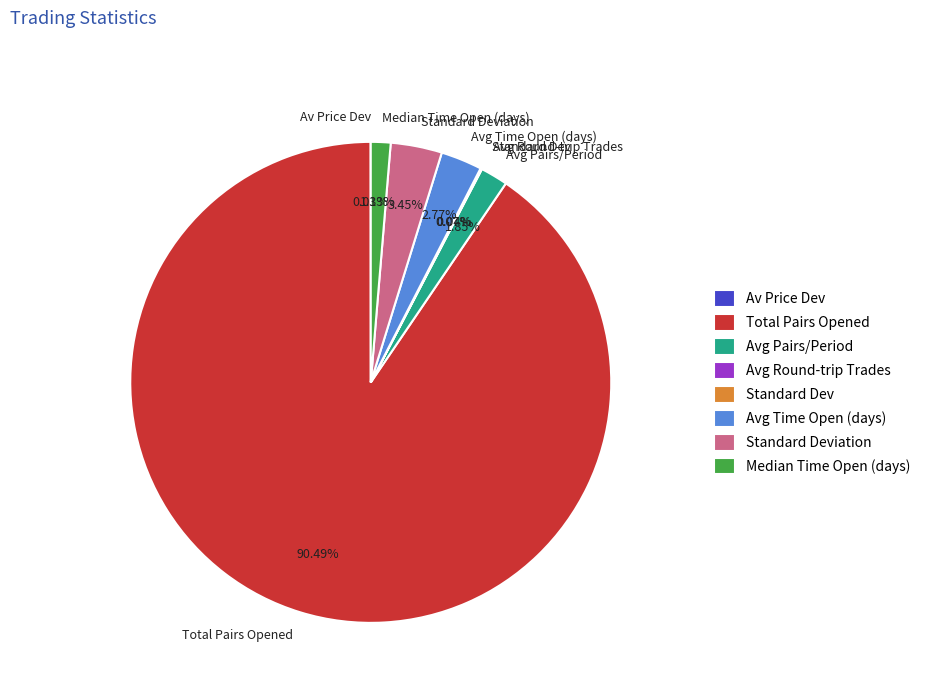

Which category has the biggest portion of the pie?

Total Pairs Opened